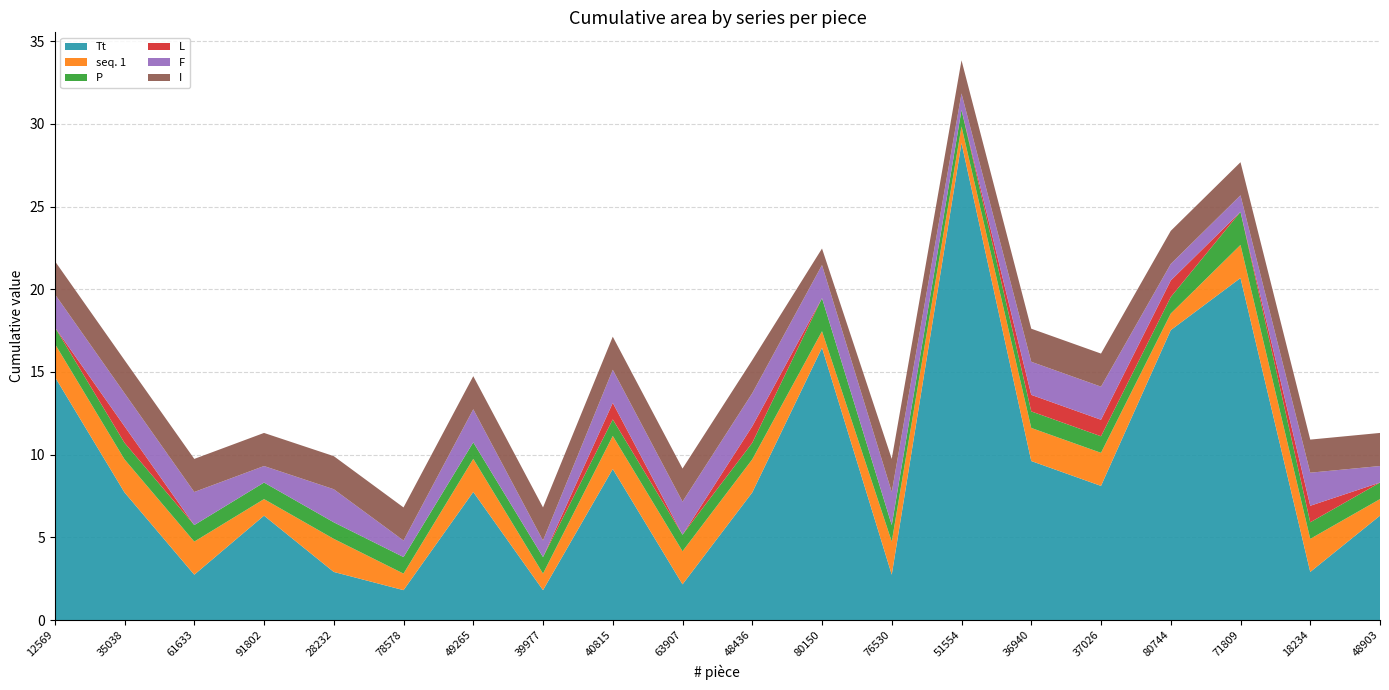

Reading left to right, what are all the values shown in this chart?

Tt: 14.7	7.7	2.7	6.3	2.9	1.8	7.7	1.8	9.1	2.2	7.7	16.5	2.7	28.8	9.6	8.1	17.5	20.7	2.9	6.3
seq. 1: 2.0	2.0	2.0	1.0	2.0	1.0	2.0	1.0	2.0	2.0	2.0	1.0	2.0	1.0	2.0	2.0	1.0	2.0	2.0	1.0
P: 1.0	1.0	1.0	1.0	1.0	1.0	1.0	1.0	1.0	1.0	1.0	2.0	1.0	1.0	1.0	1.0	1.0	2.0	1.0	1.0
L: 0.0	1.0	0.0	0.0	0.0	0.0	0.0	0.0	1.0	0.0	1.0	0.0	0.0	0.0	1.0	1.0	1.0	0.0	1.0	0.0
F: 2.0	2.0	2.0	1.0	2.0	1.0	2.0	1.0	2.0	2.0	2.0	2.0	2.0	1.0	2.0	2.0	1.0	1.0	2.0	1.0
I: 2.0	2.0	2.0	2.0	2.0	2.0	2.0	2.0	2.0	2.0	2.0	1.0	2.0	2.0	2.0	2.0	2.0	2.0	2.0	2.0